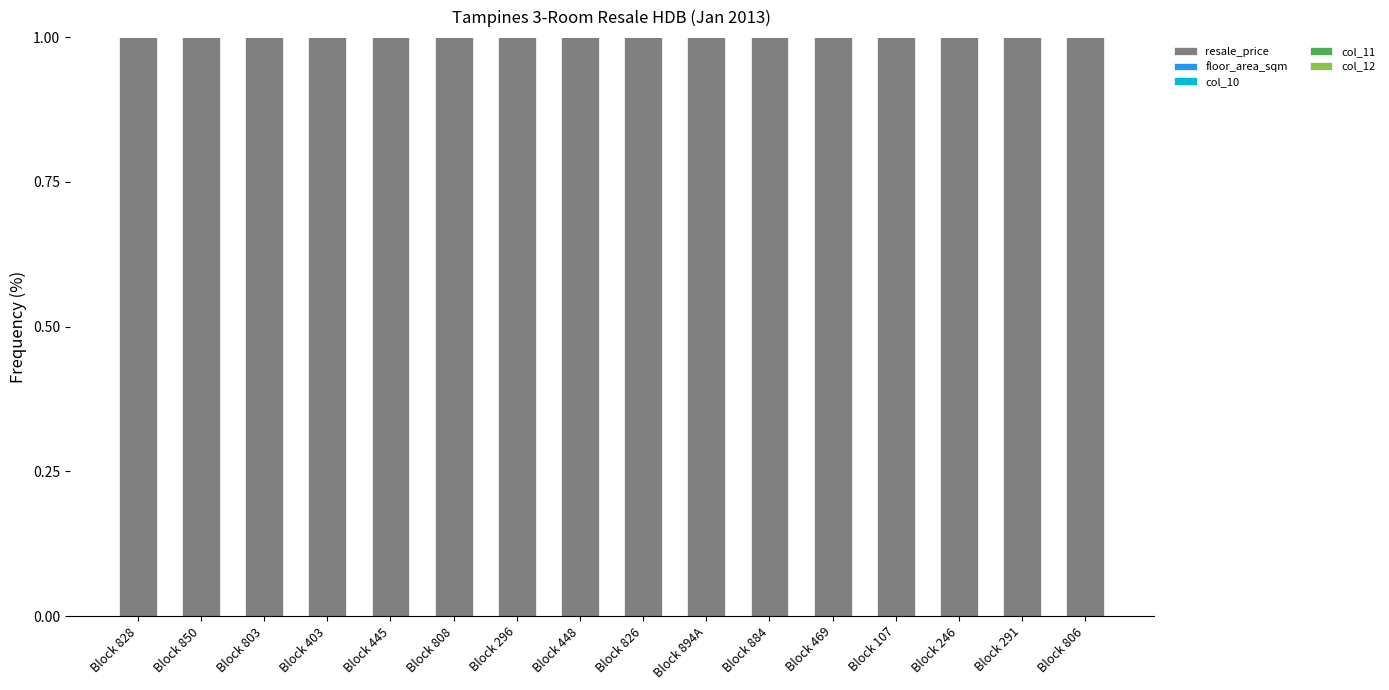

The value of resale_price at Block 803 is 1.0. True or false?

True